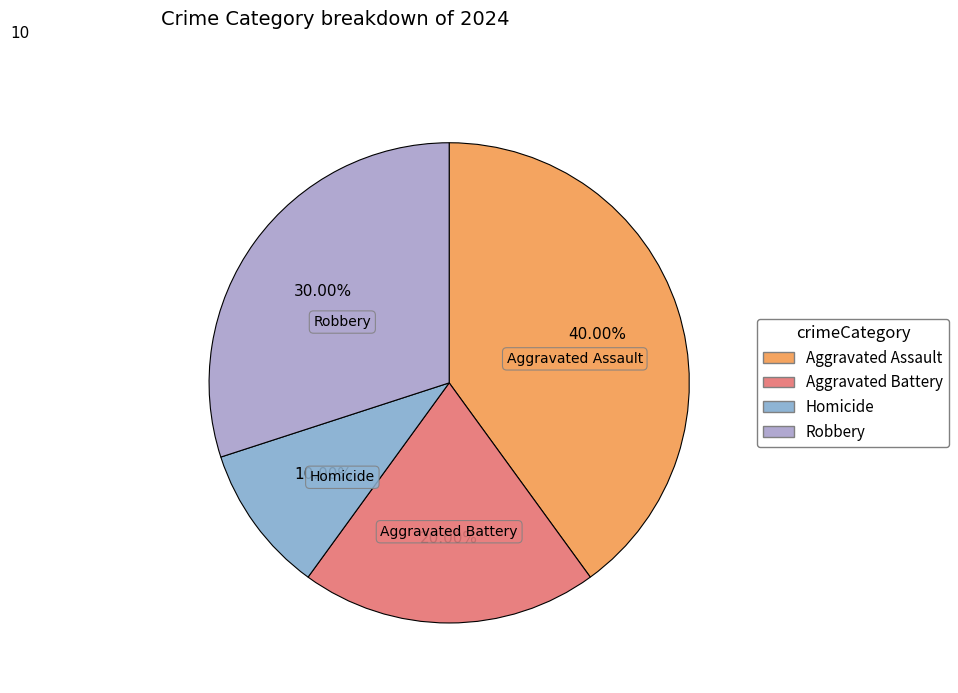

Is there any slice that represents more than half of the pie?

No